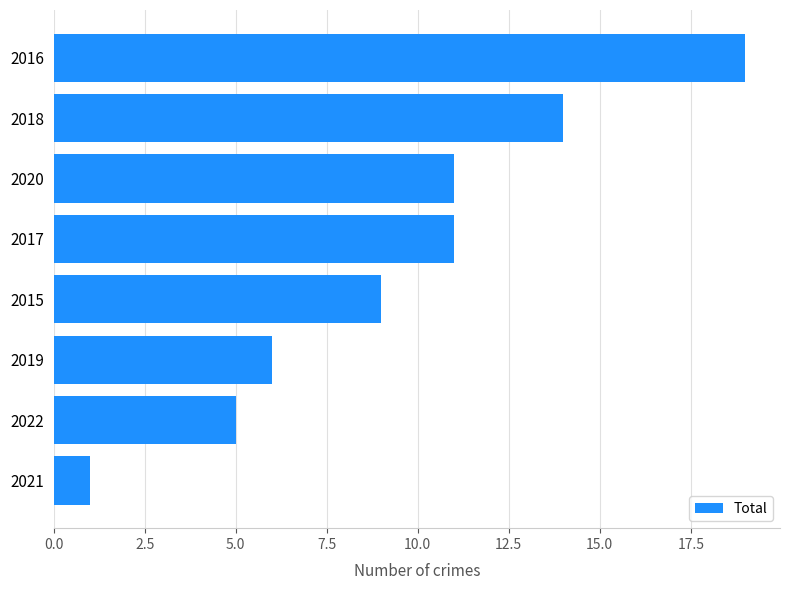

Reading bottom to top, list all the values displayed in this chart.

1	5	6	9	11	11	14	19